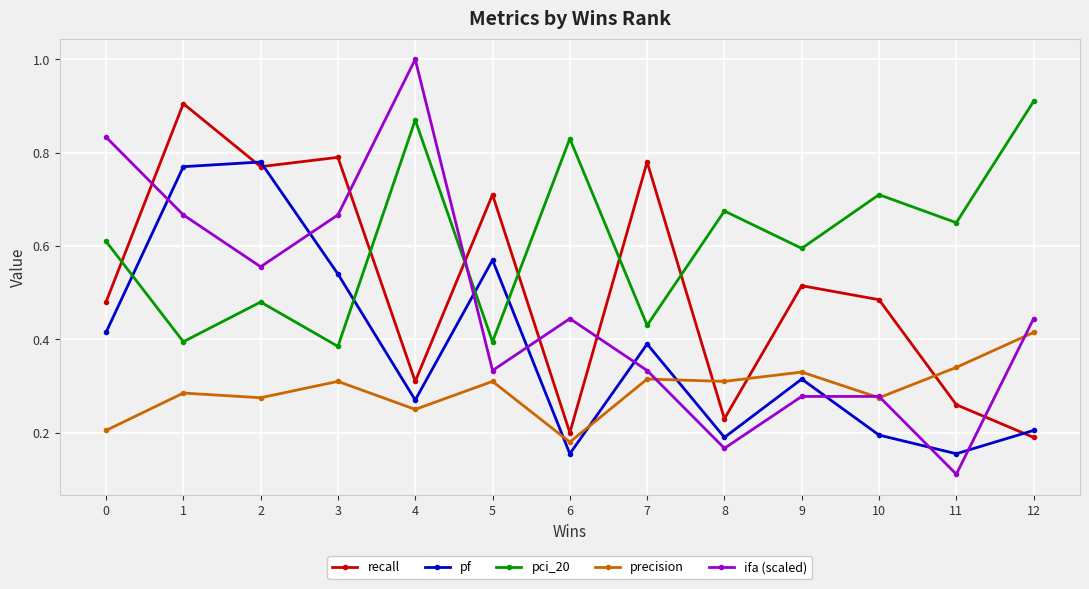

Which category has the highest value in the recall series?

1